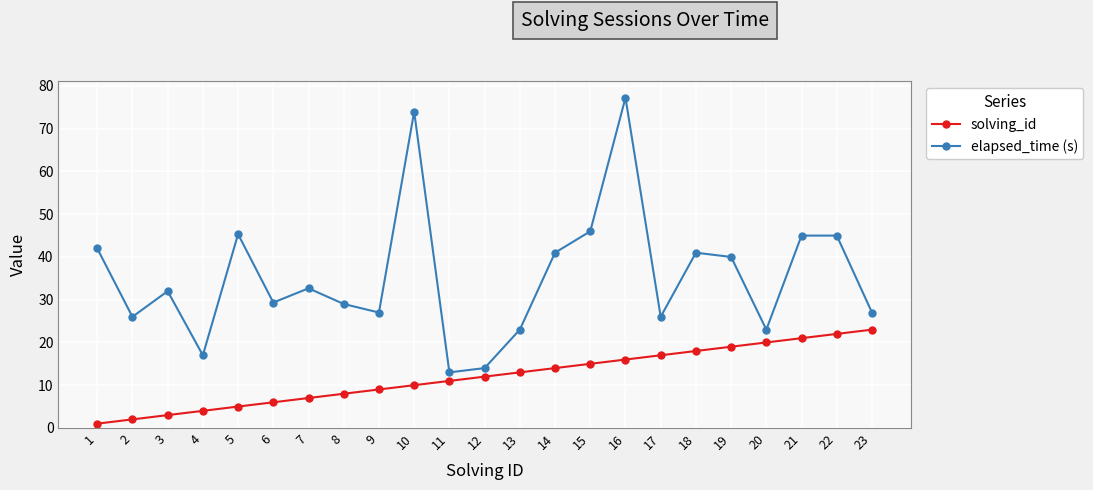

At which category is the sum across all series the highest?

16